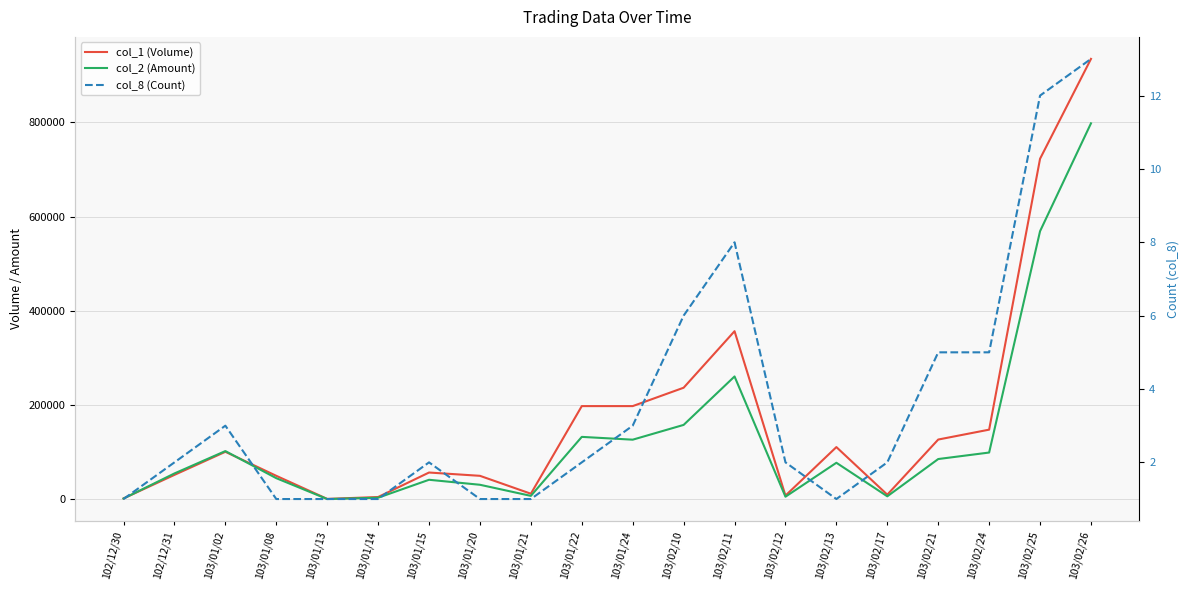

Which series has the largest total across all categories?

col_1 (Volume)